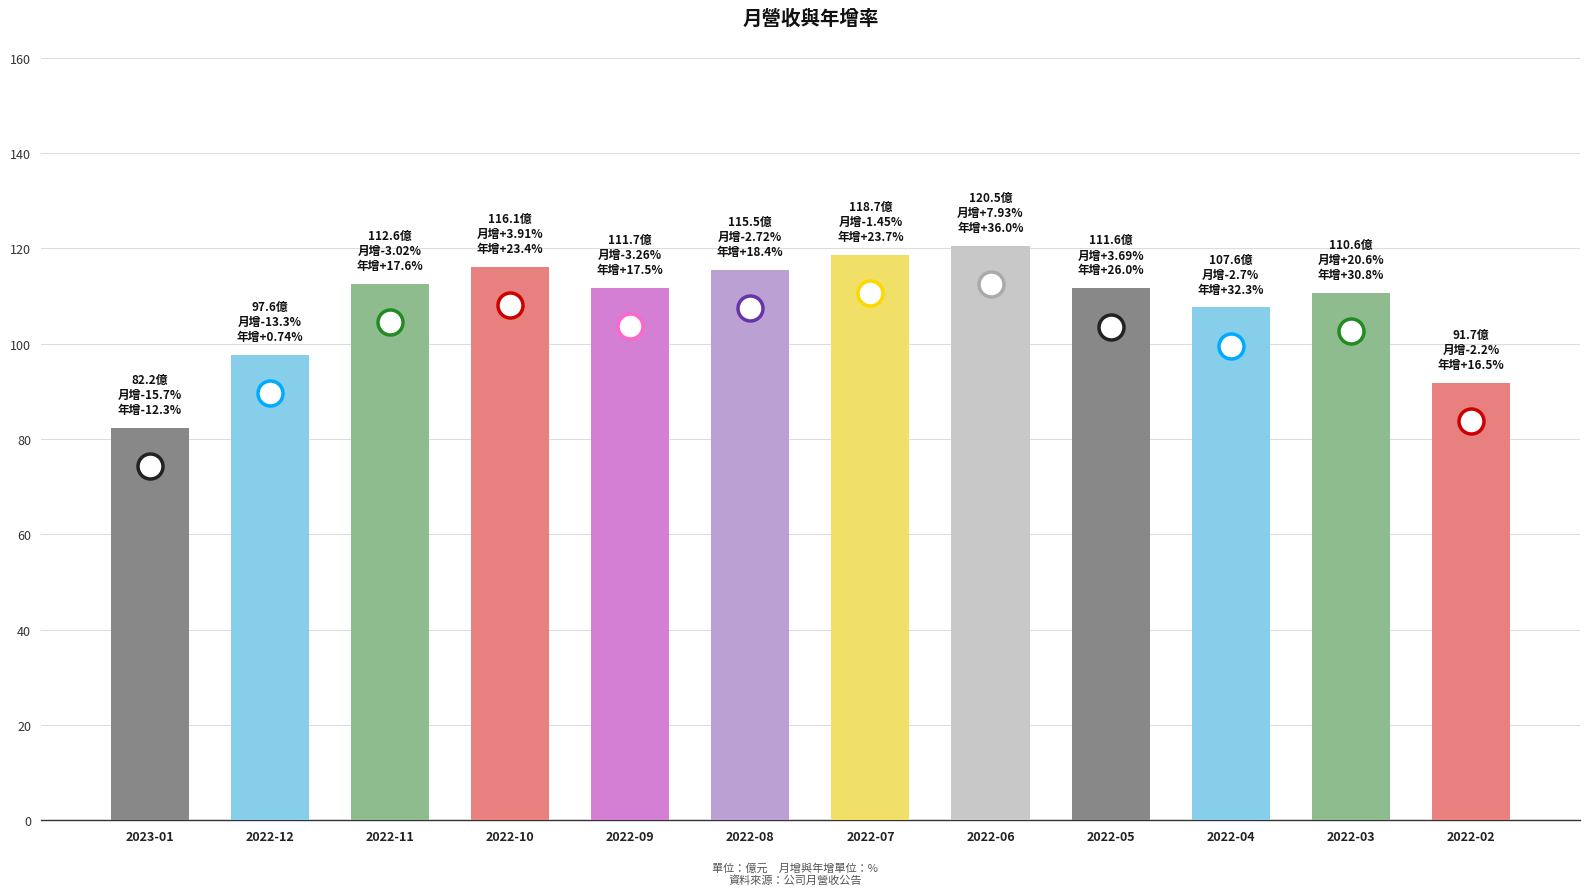

What is the label of the 3rd bar from the left?

2022-11